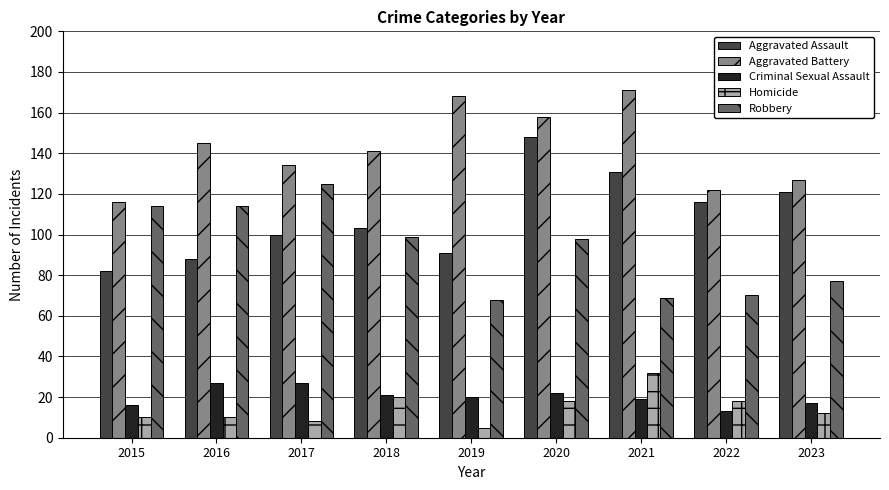

How many data points does each series have?

9